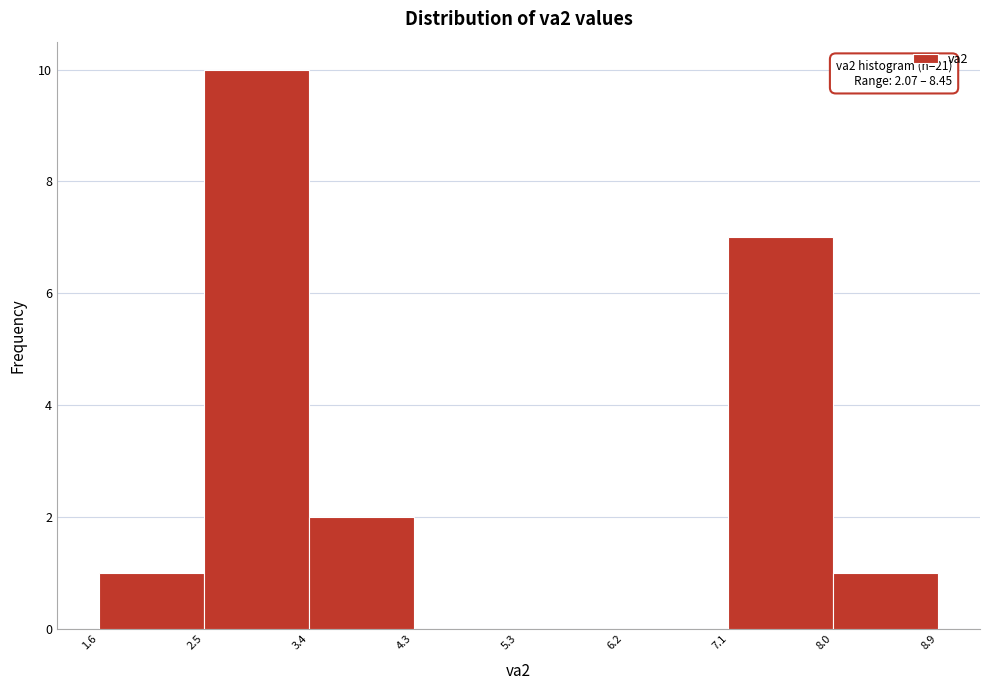

Over which range of the x-axis is the bar tallest?

2.5 to 3.4